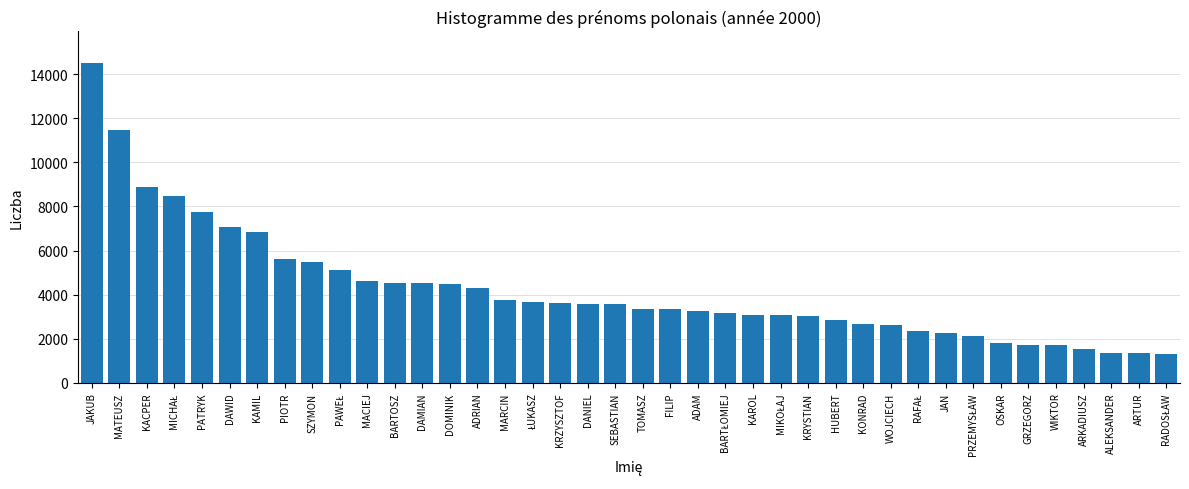

Which has a higher value, PATRYK or DAMIAN?

PATRYK